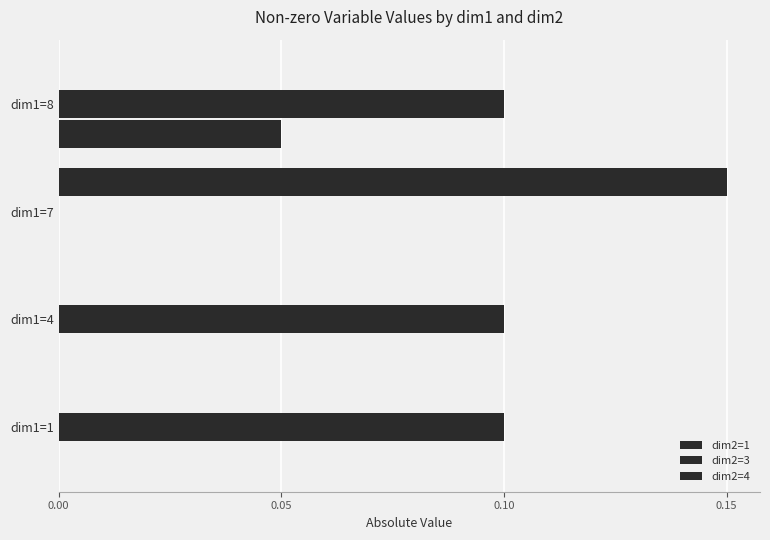

What is the value of the dim2=3 bar at the 1st from the left?

0.1